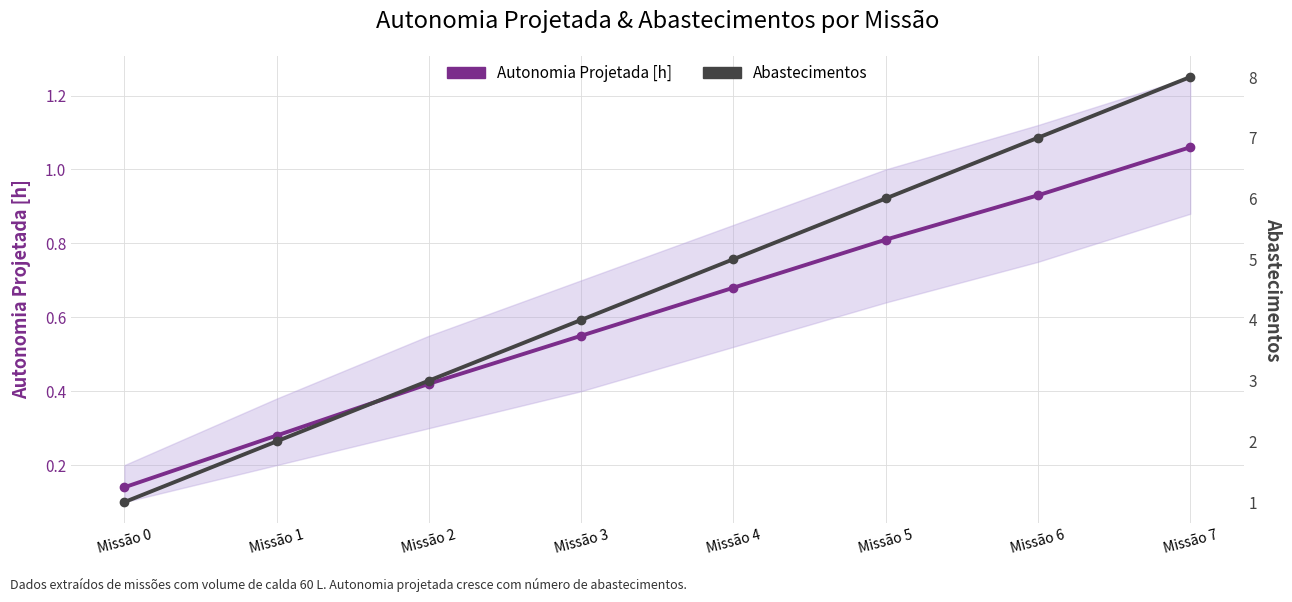

Which has a higher value, Missão 4 or Missão 0?

Missão 4